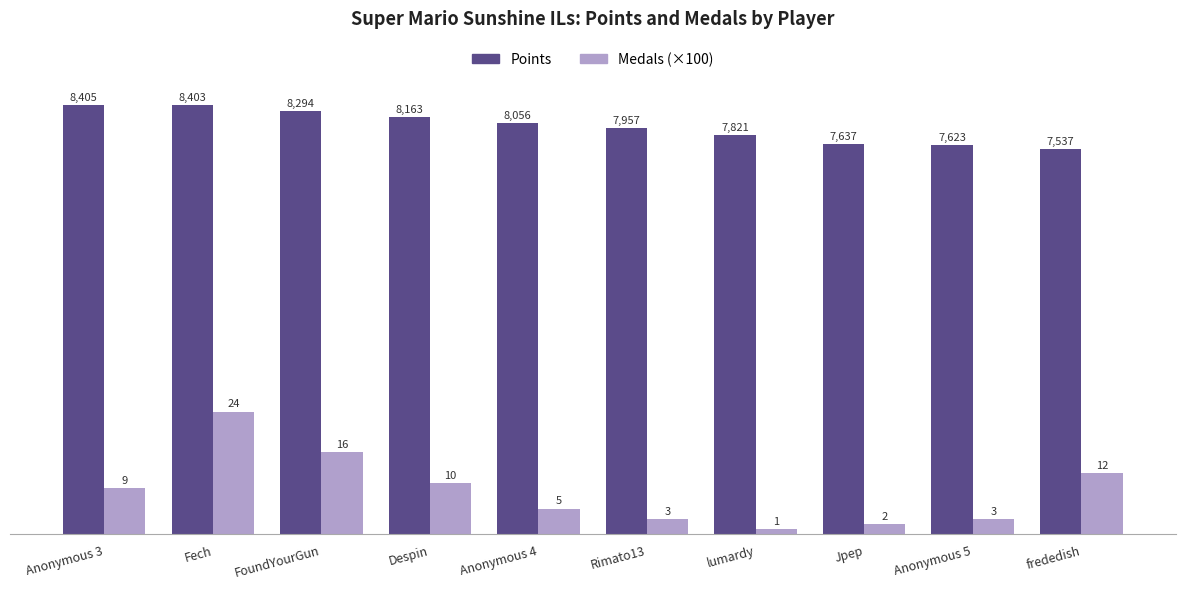

At lumardy, list the series in order from largest to smallest.

Points, Medals (×100)